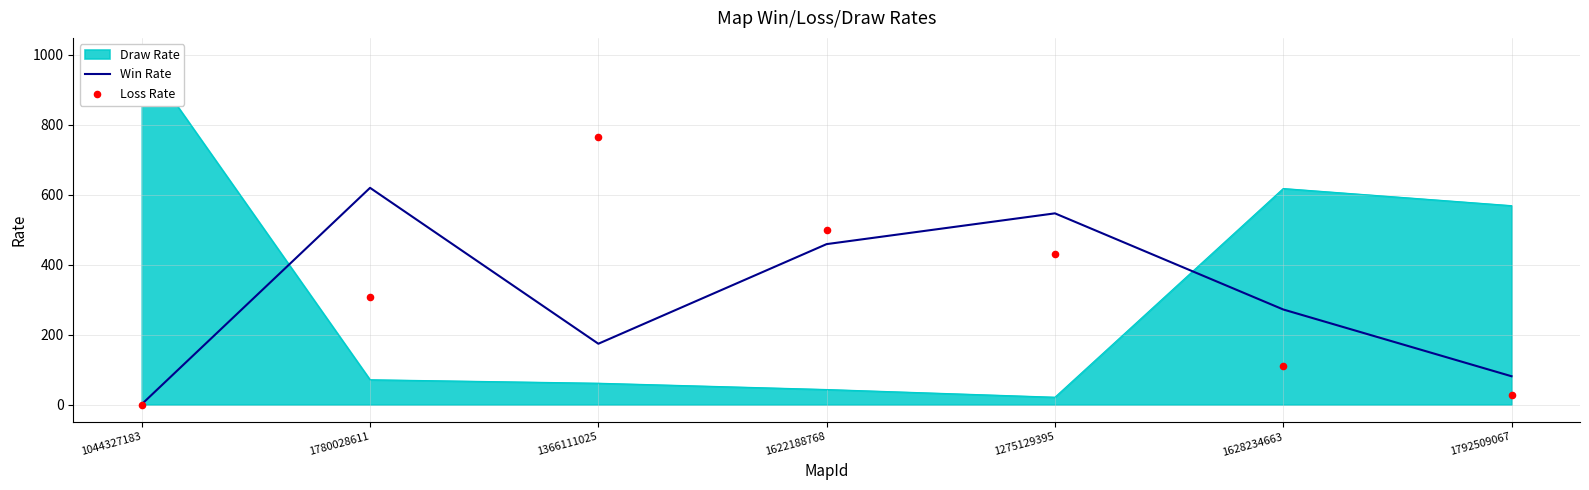

Which series has the largest total across all categories?

Win Rate